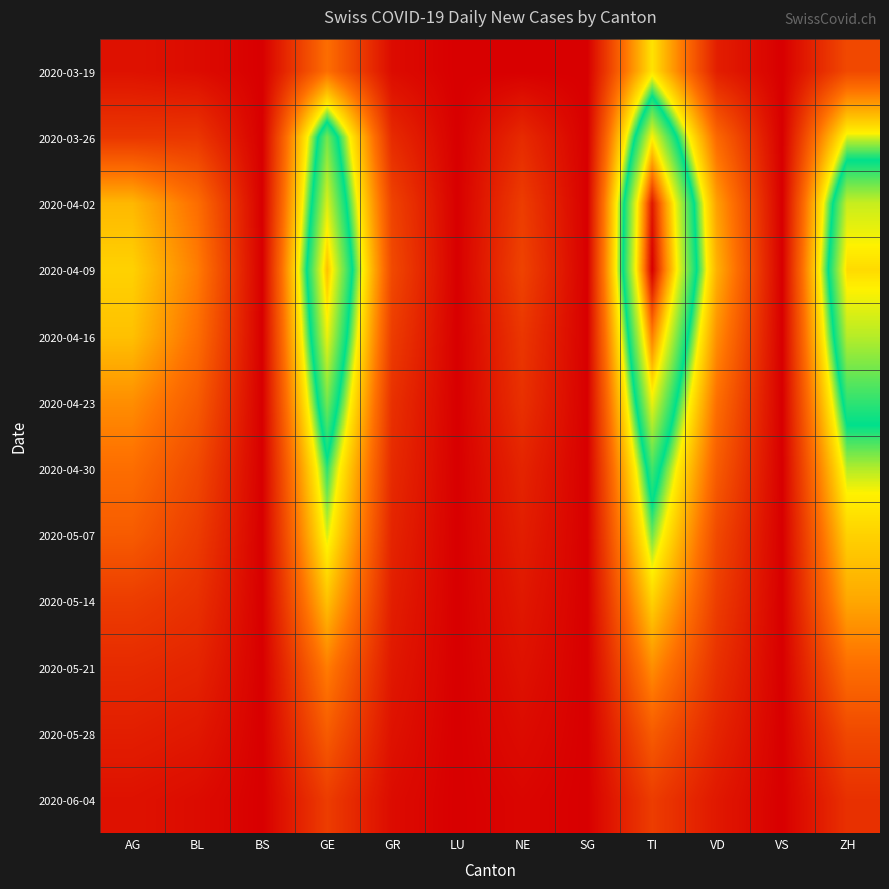

At how many categories does at least one series exceed 17?

6